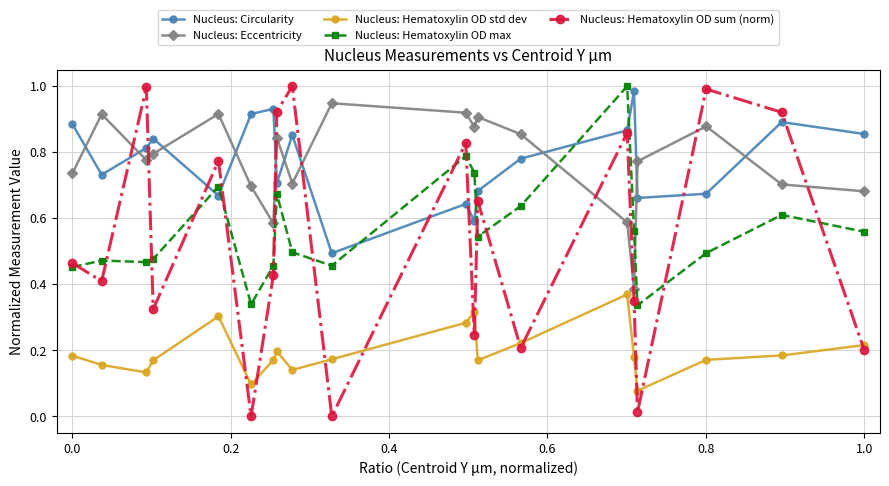

How many interior local peaks does the Nucleus: Eccentricity series have?

6